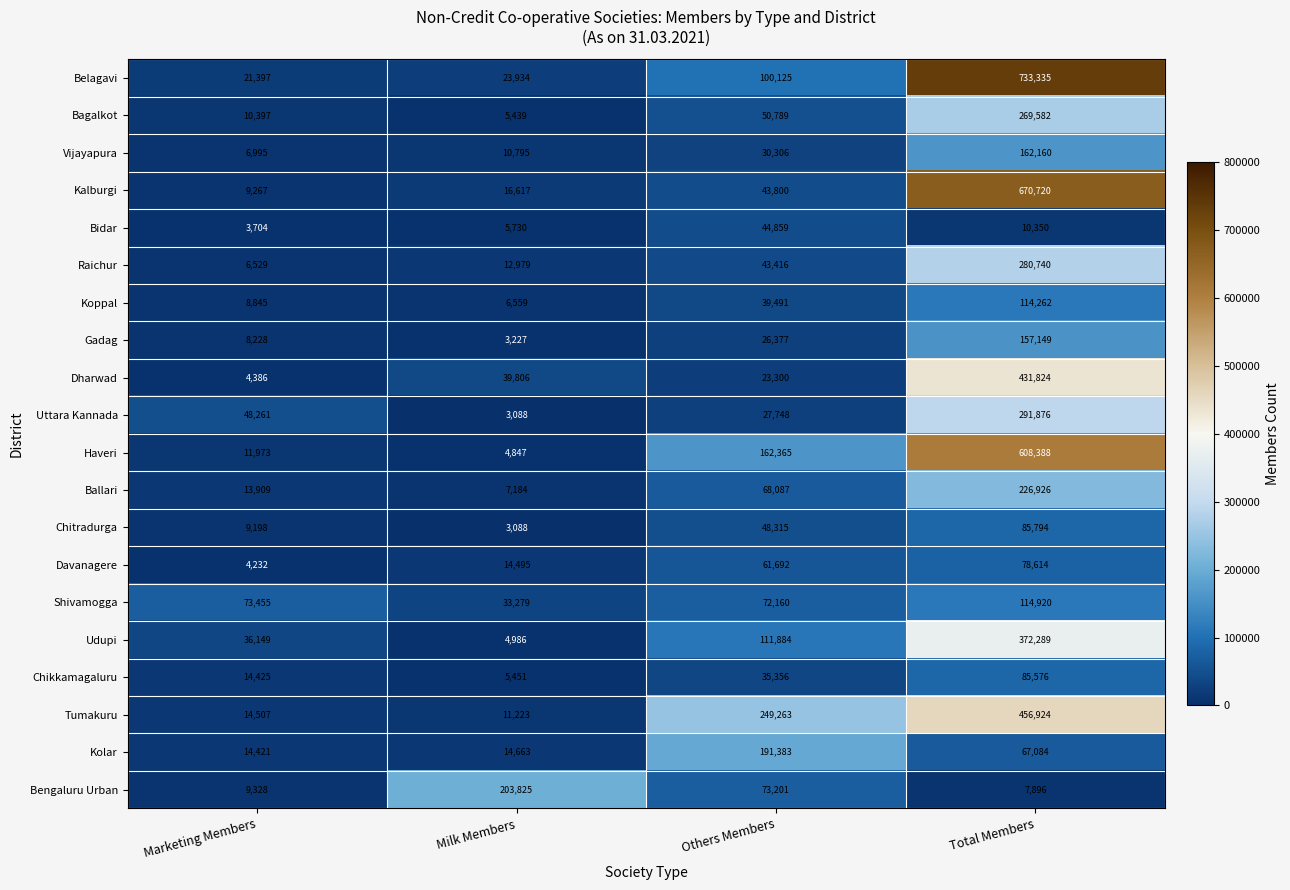

What is the approximate value of Udupi at Marketing Members, to the nearest 100?

36100